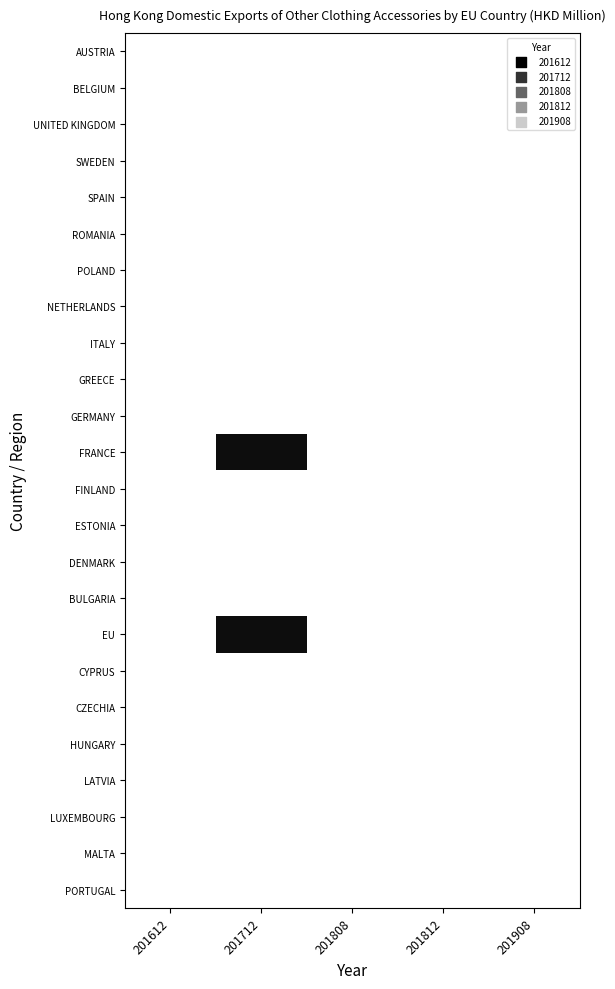

Rank the series by their maximum value, from lowest to highest.

AUSTRIA, BELGIUM, UNITED KINGDOM, SWEDEN, SPAIN, ROMANIA, POLAND, NETHERLANDS, ITALY, GREECE, GERMANY, FINLAND, ESTONIA, DENMARK, BULGARIA, CYPRUS, CZECHIA, HUNGARY, LATVIA, LUXEMBOURG, MALTA, PORTUGAL, FRANCE, EU